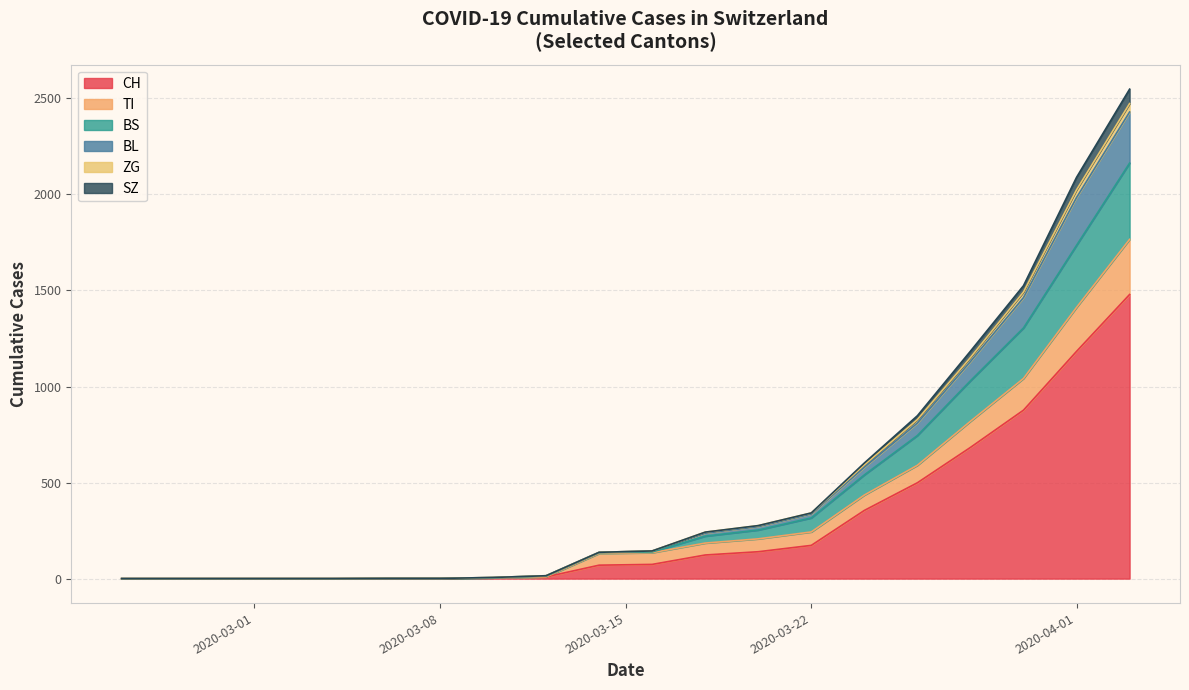

At which category does the chart reach its minimum across all series?

2020-02-25